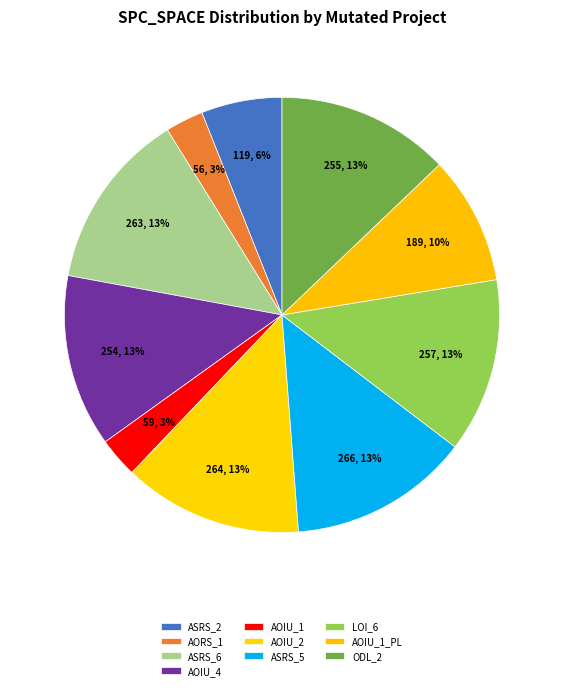

How many segments does this pie chart have?

10